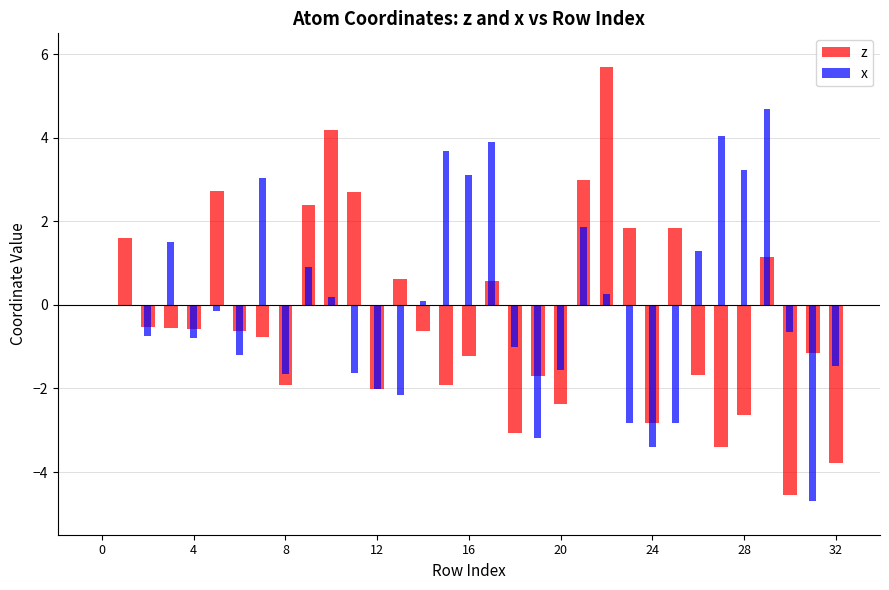

What is the sum of all x values?

-0.1